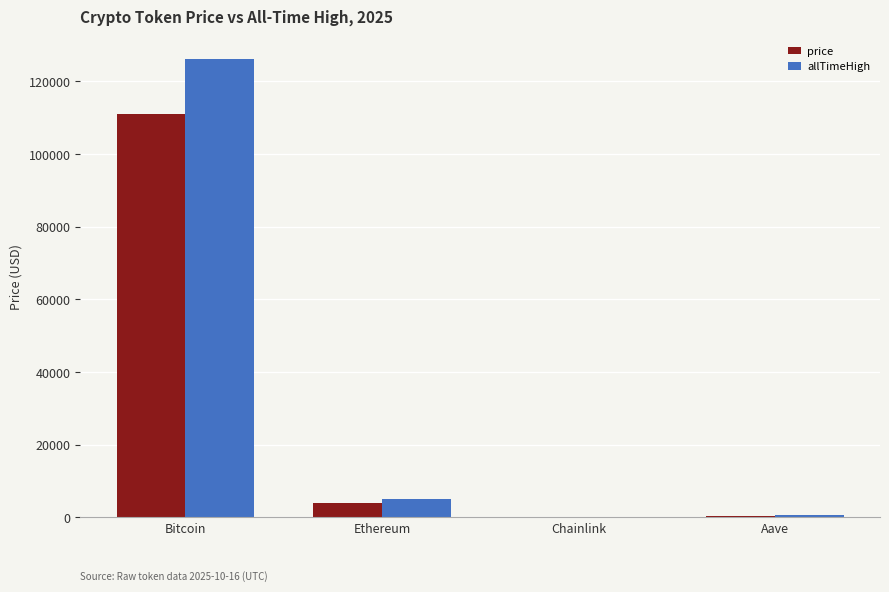

What is the sum of all allTimeHigh values?

131740.4